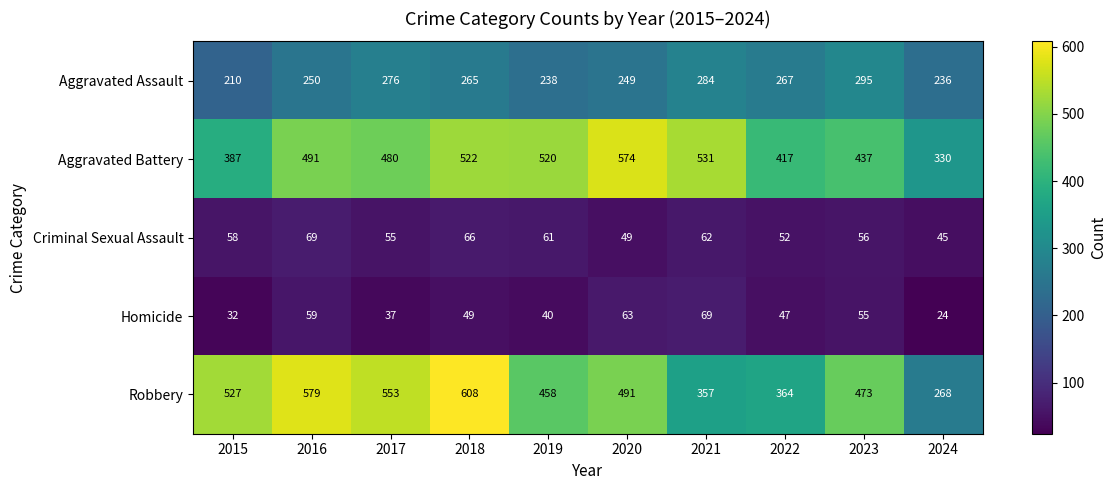

What is the difference between the maximum and minimum values in the Homicide series?

45